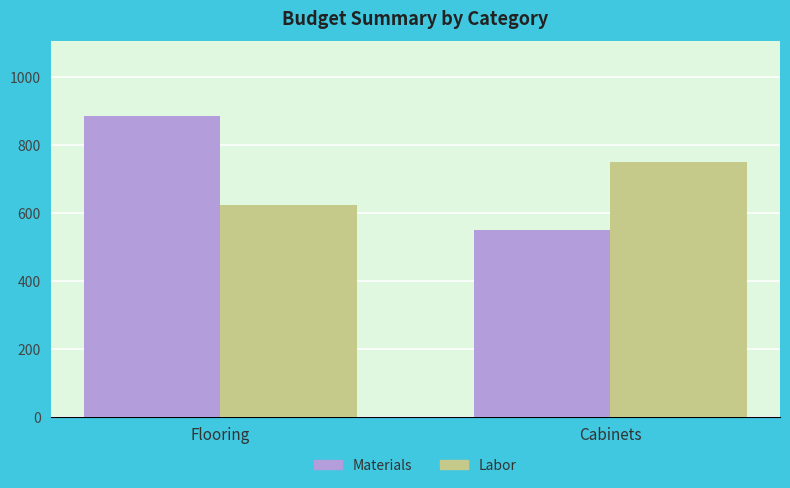

What is the value of the Labor bar at the 1st from the left?

625